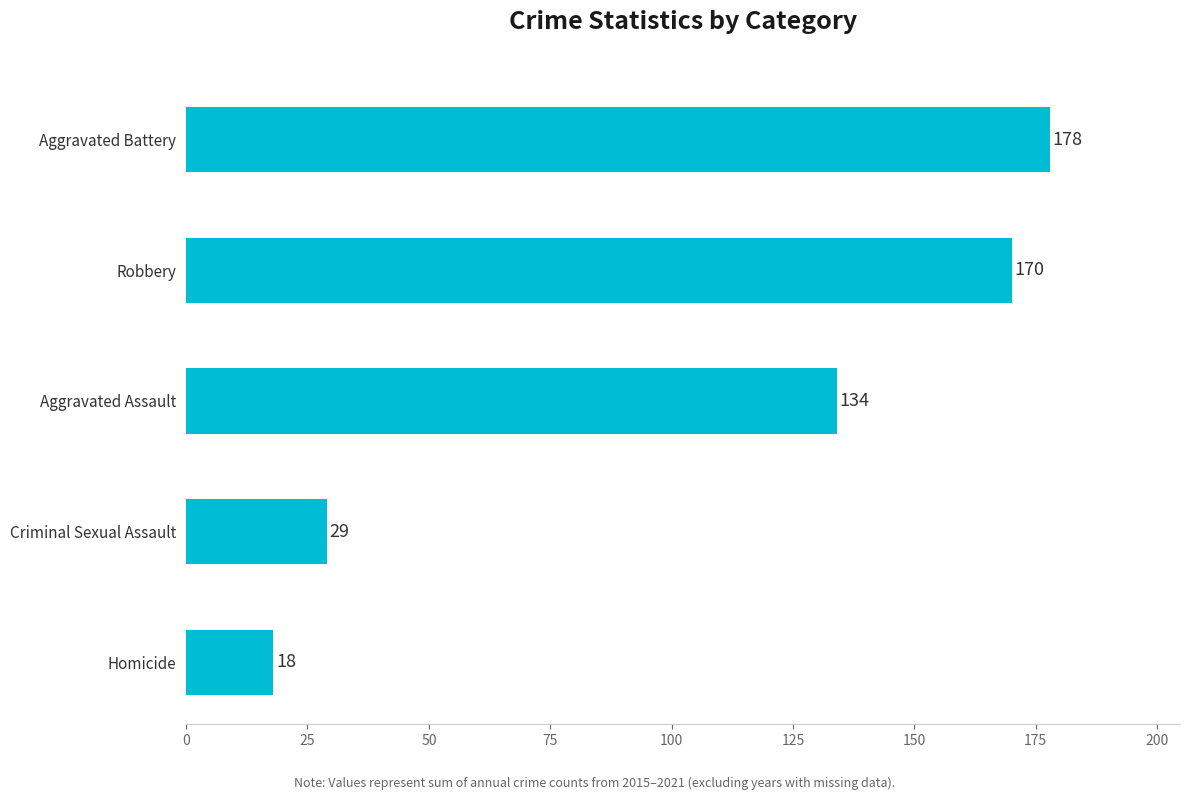

How many bars are there in total?

5